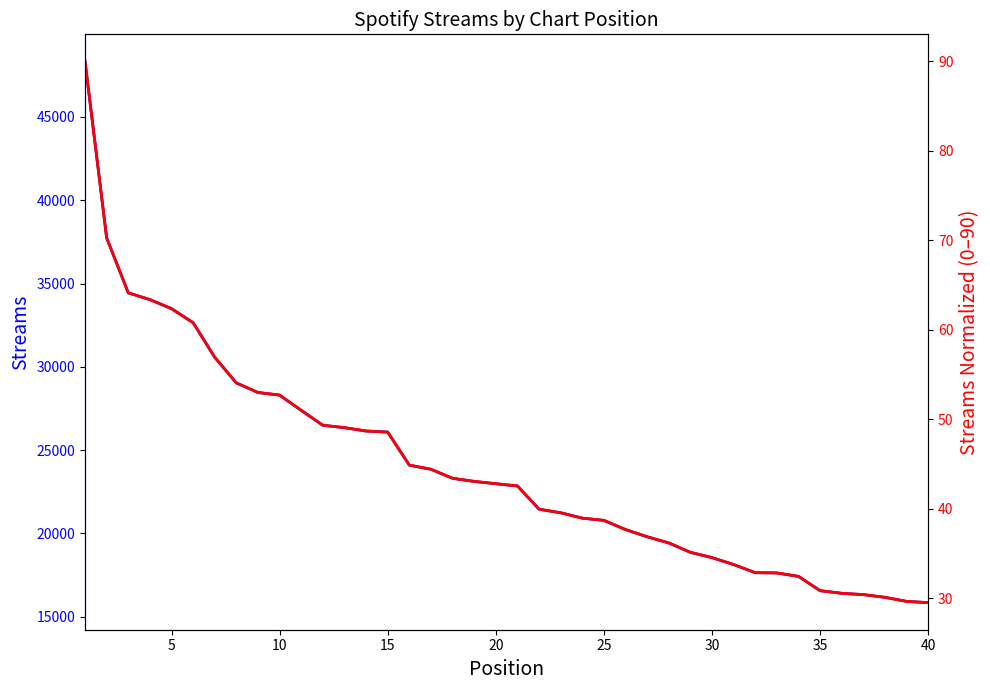

How many lines are shown in the chart?

2